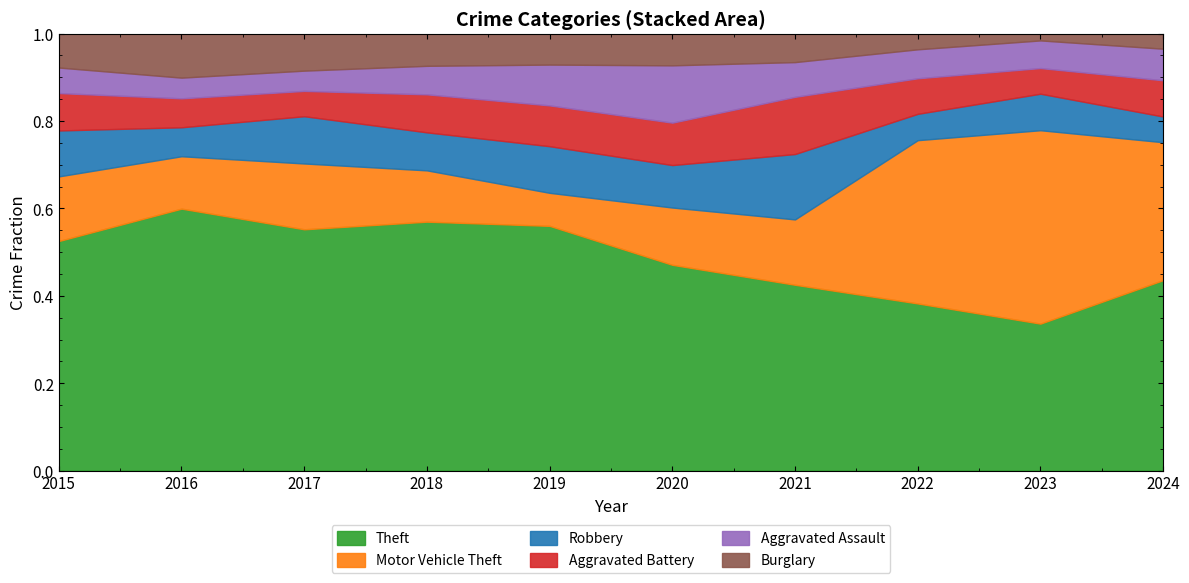

What are all the series names shown in the legend?

Theft, Motor Vehicle Theft, Robbery, Aggravated Battery, Aggravated Assault, Burglary